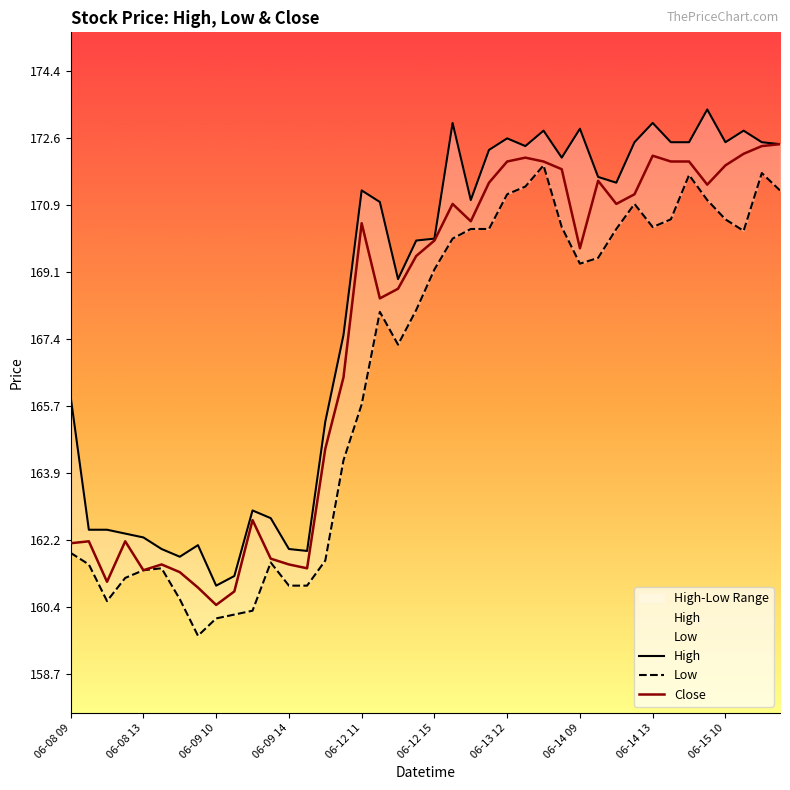

How many lines are shown in the chart?

3